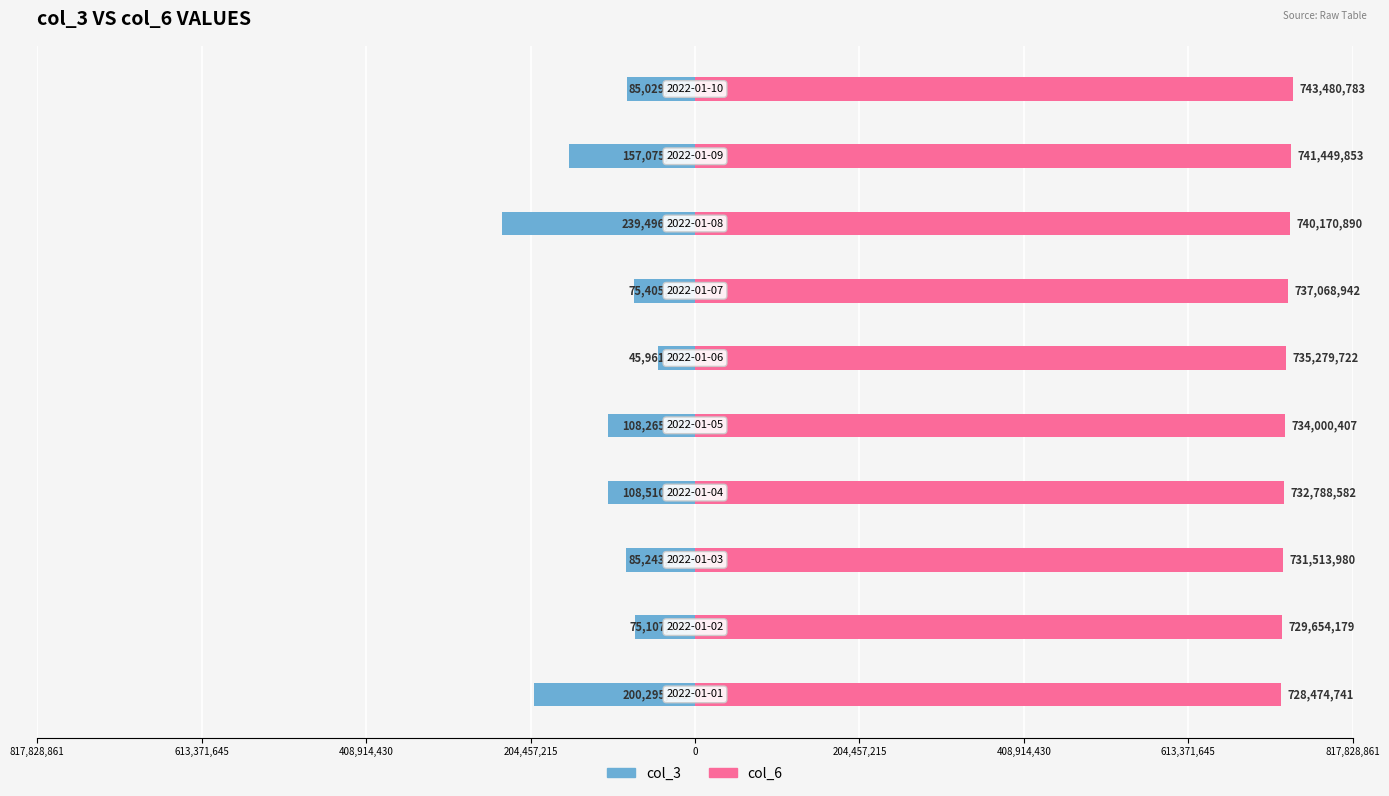

True or false: col_6 has a value of 1072667808 at 613,371,645.

False